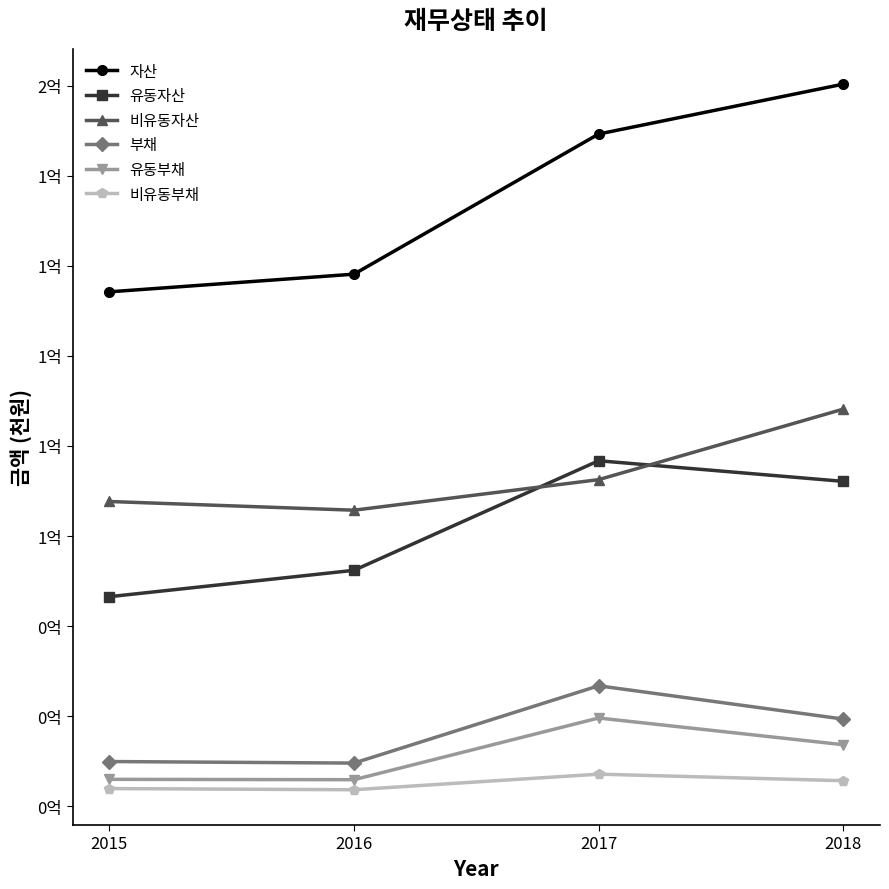

Does the chart have visible grid lines?

No